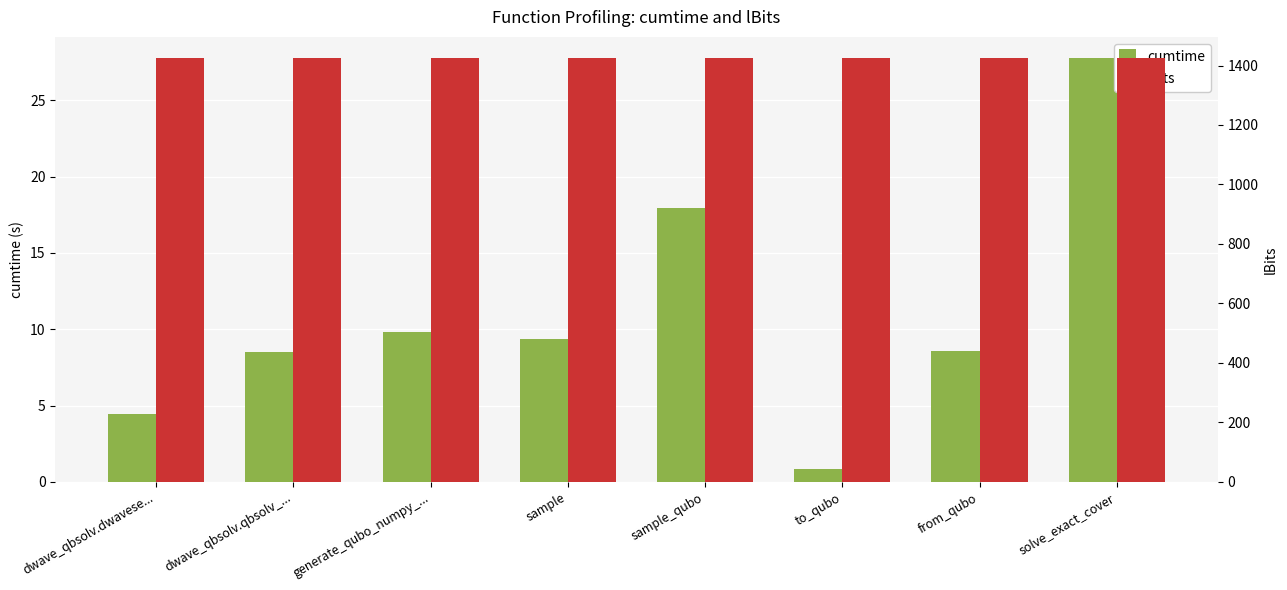

Reading left to right, what are all the values shown in this chart?

cumtime: dwave_qbsolv.dwavese...=4.4	dwave_qbsolv.qbsolv_...=8.5	generate_qubo_numpy_...=9.8	sample=9.3	sample_qubo=18.0	to_qubo=0.8	from_qubo=8.6	solve_exact_cover=27.8
lBits: dwave_qbsolv.dwavese...=1425.0	dwave_qbsolv.qbsolv_...=1425.0	generate_qubo_numpy_...=1425.0	sample=1425.0	sample_qubo=1425.0	to_qubo=1425.0	from_qubo=1425.0	solve_exact_cover=1425.0